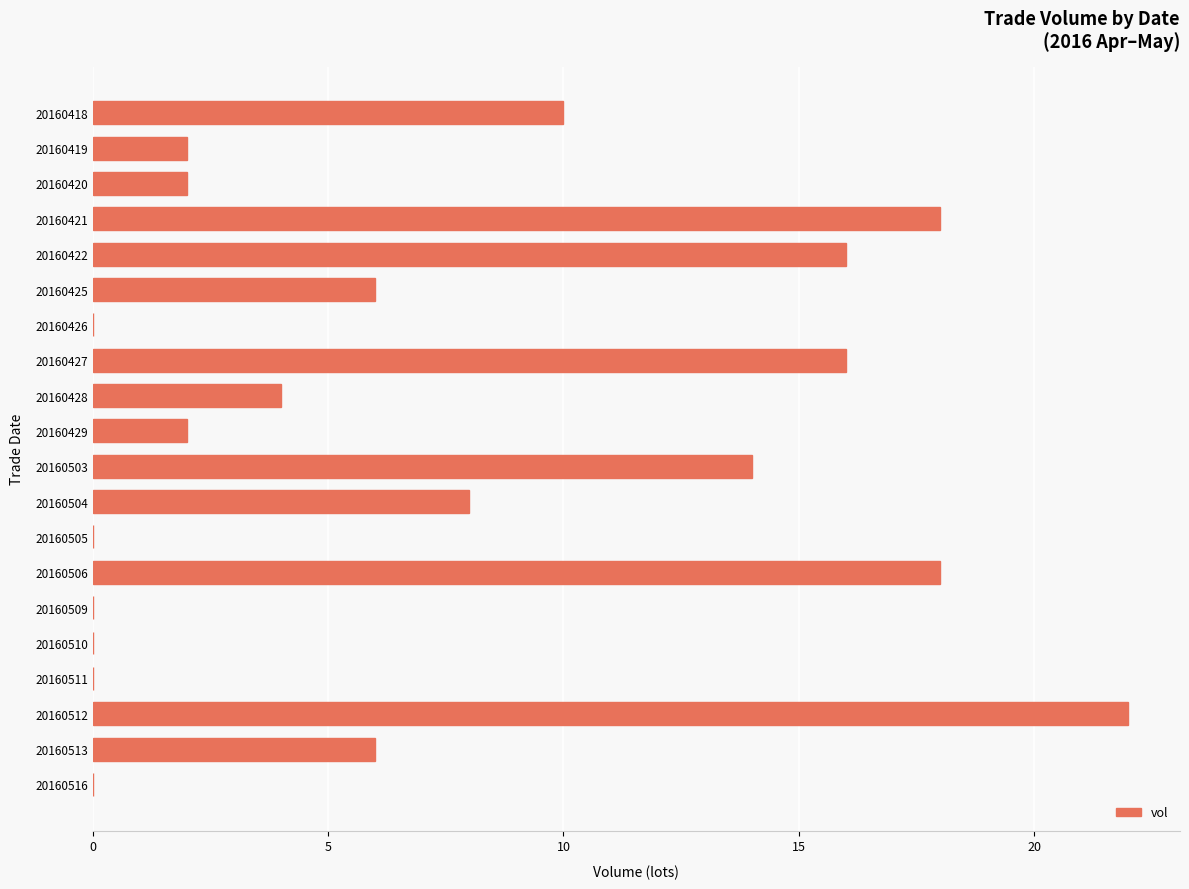

Between 20160422 and 20160421, which is larger?

20160421